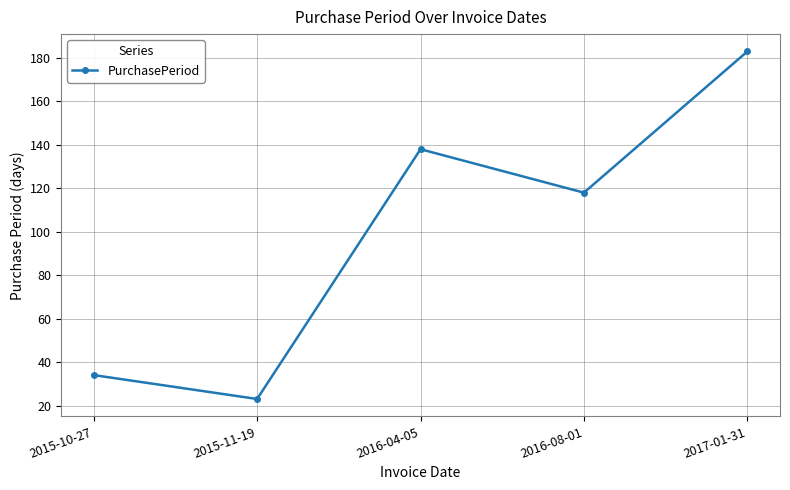

How many interior local peaks (higher than both neighbors) does the data have?

1